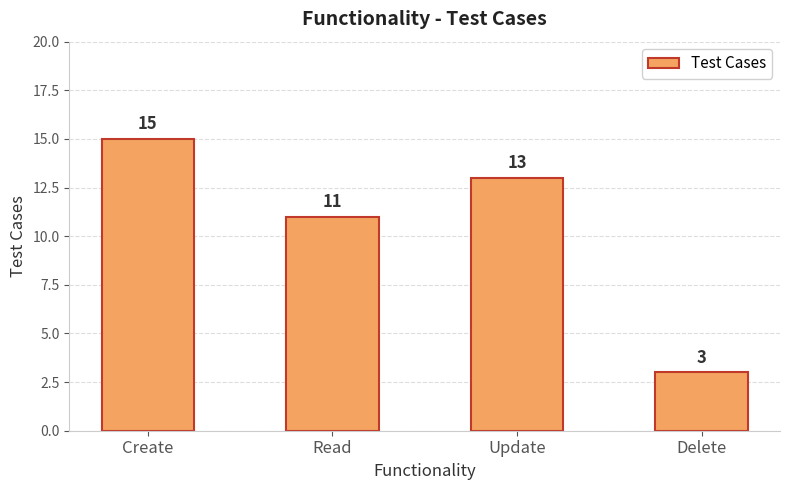

Which label corresponds to the largest value in the chart?

Create